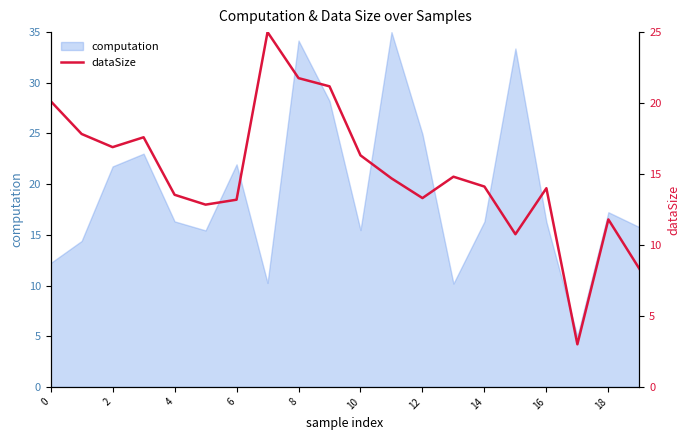

The chart shows a value of 6.2 at 12. True or false?

False